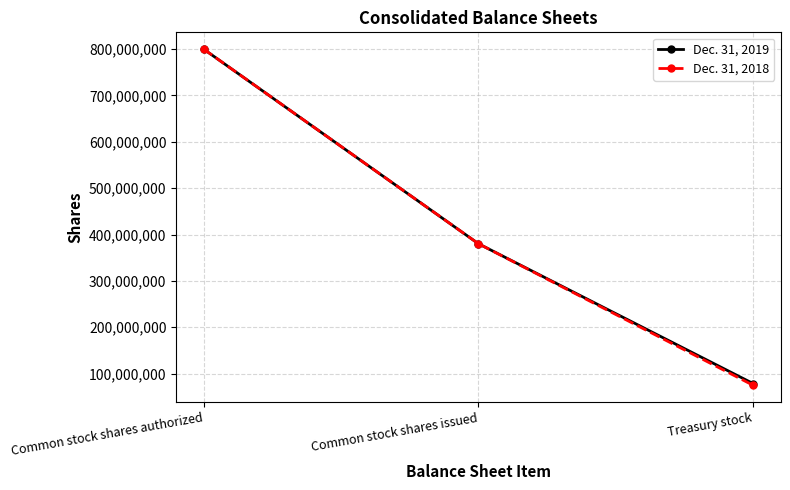

Reading left to right, transcribe all the data shown in this chart.

Dec. 31, 2019: 800000000	380154000	78342000
Dec. 31, 2018: 800000000	380154000	74562000